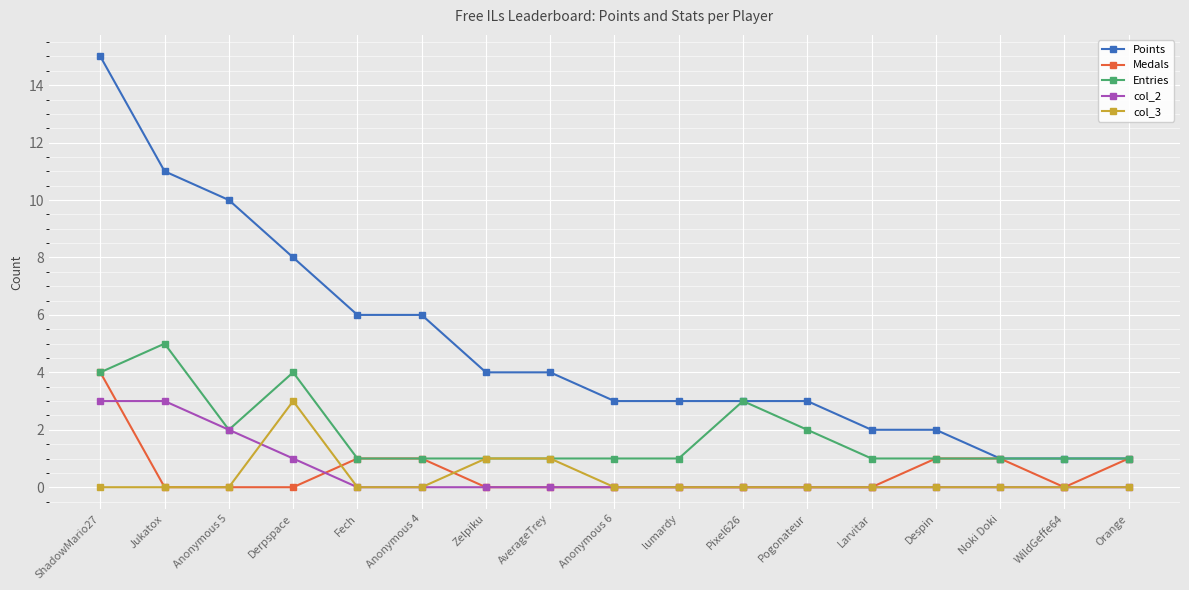

What is the maximum value shown in the chart?

15